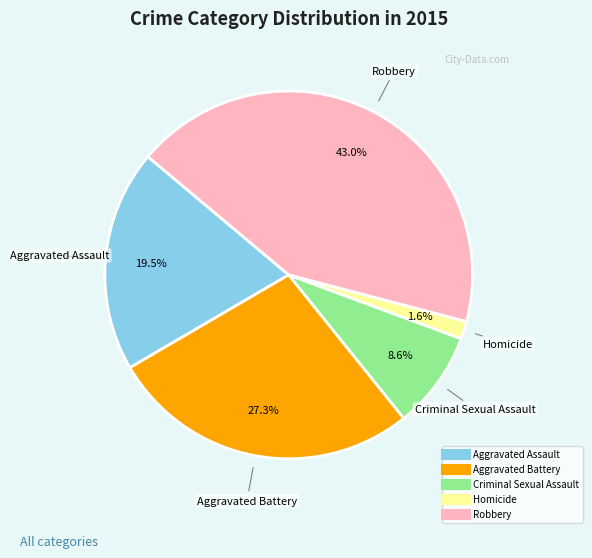

Rank the categories by value from highest to lowest.

Robbery, Aggravated Battery, Aggravated Assault, Criminal Sexual Assault, Homicide